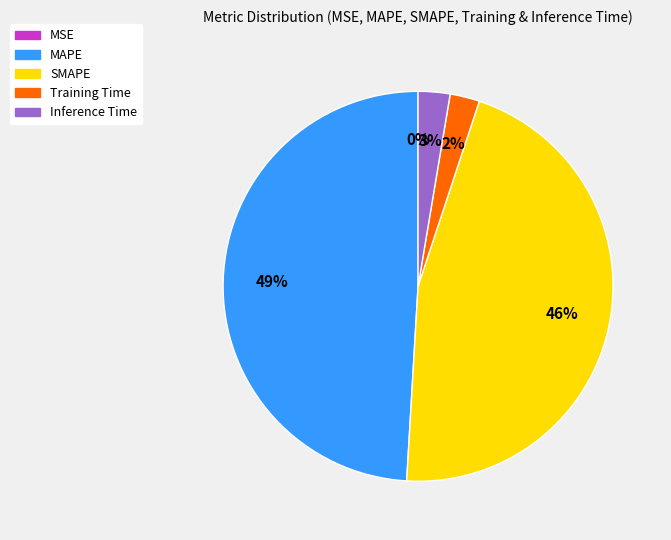

To the nearest percent, what is the difference between the MAPE and Inference Time slice percentages?

46%